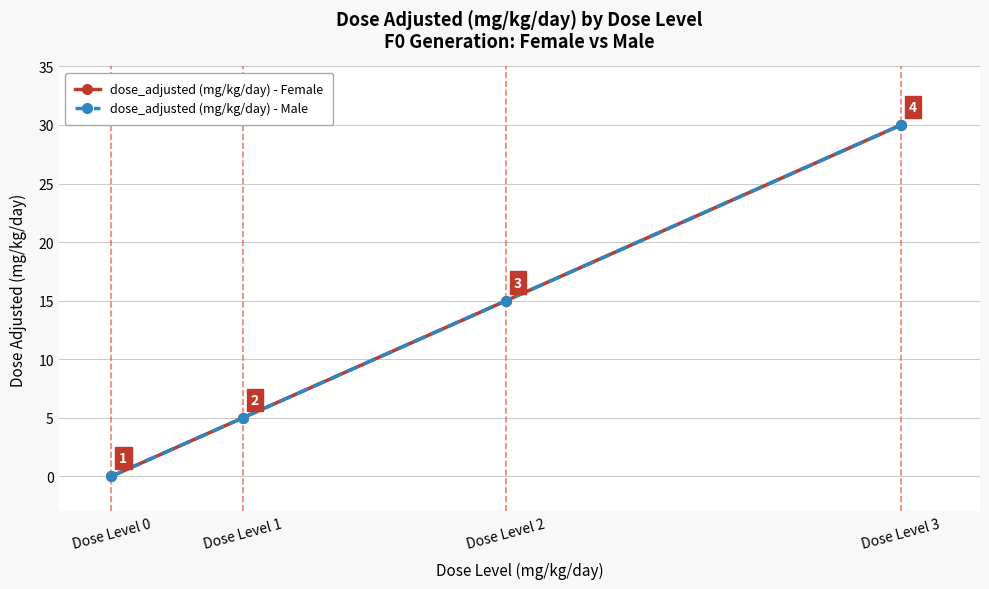

What is the difference between the maximum and minimum values in the dose_adjusted (mg/kg/day) - Male series?

30